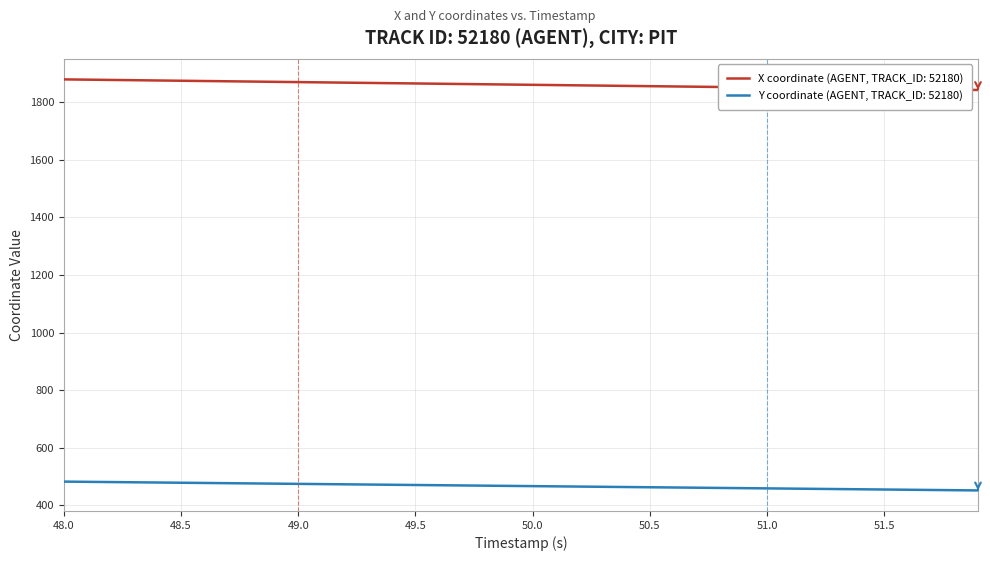

True or false: Y coordinate (AGENT, TRACK_ID: 52180) and X coordinate (AGENT, TRACK_ID: 52180) cross at least once.

False